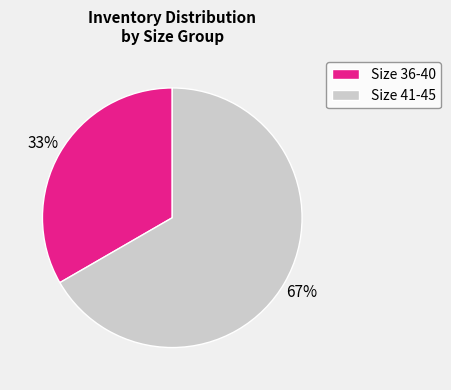

Count the number of slices in the pie.

2